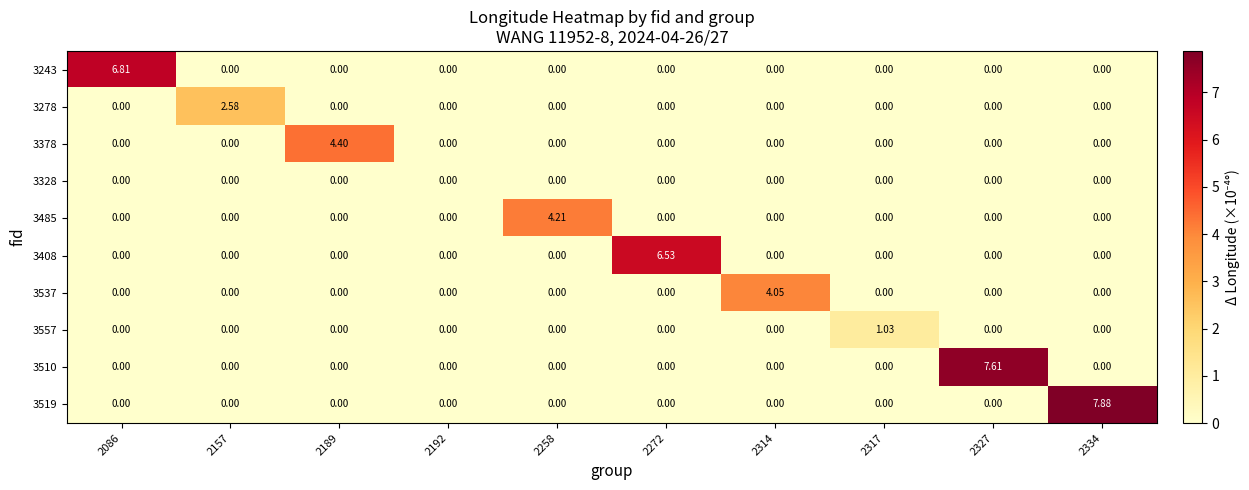

List the series in order of their peak value, highest first.

3519, 3510, 3243, 3408, 3378, 3485, 3537, 3278, 3557, 3328